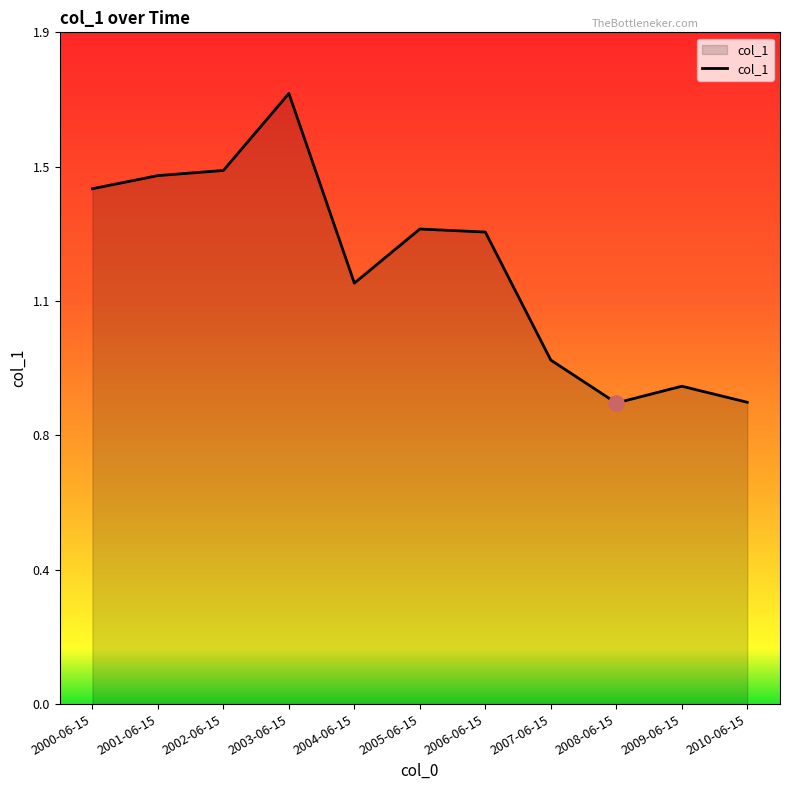

What is the change in value from 2004-06-15 to 2008-06-15?

-0.3